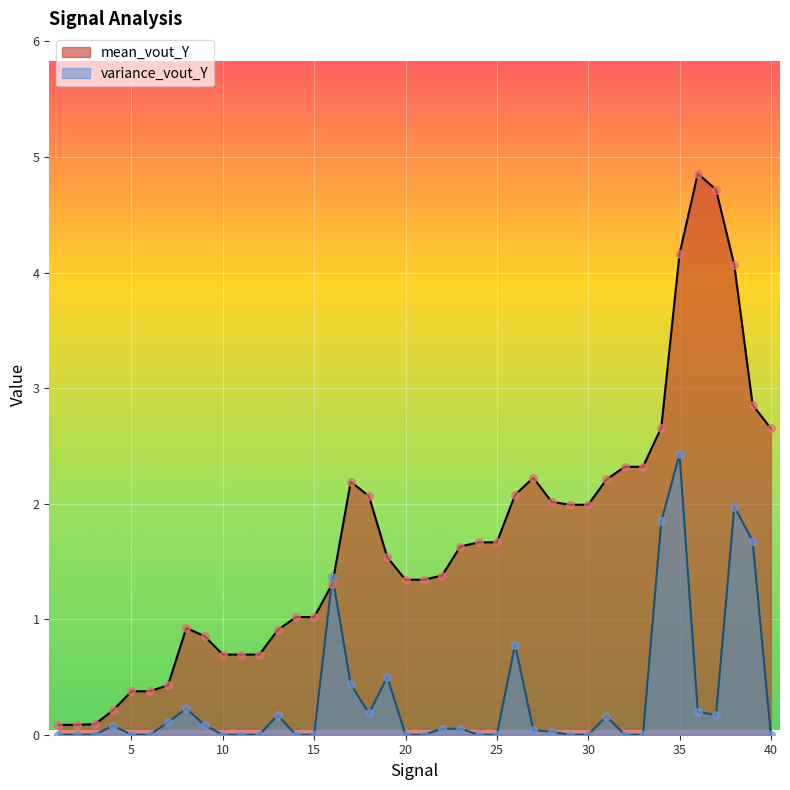

What is the total value across all series at 5?

0.4